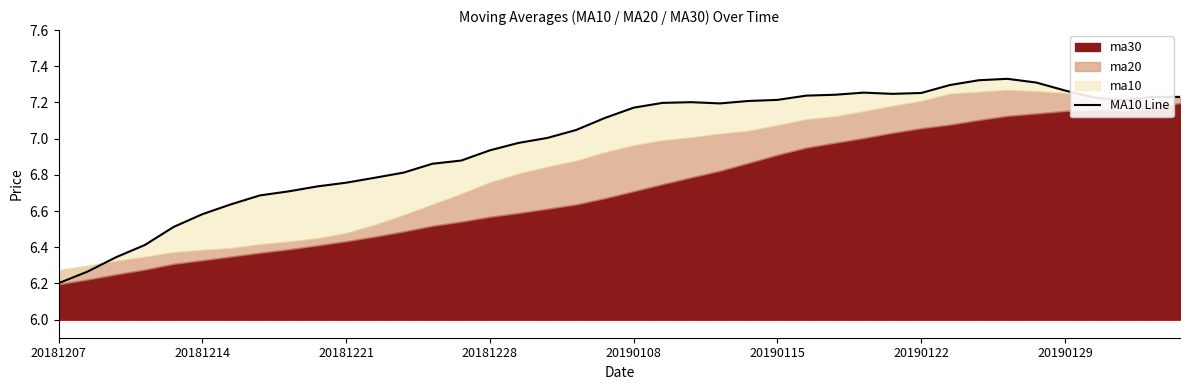

What position from the right is 33?

7